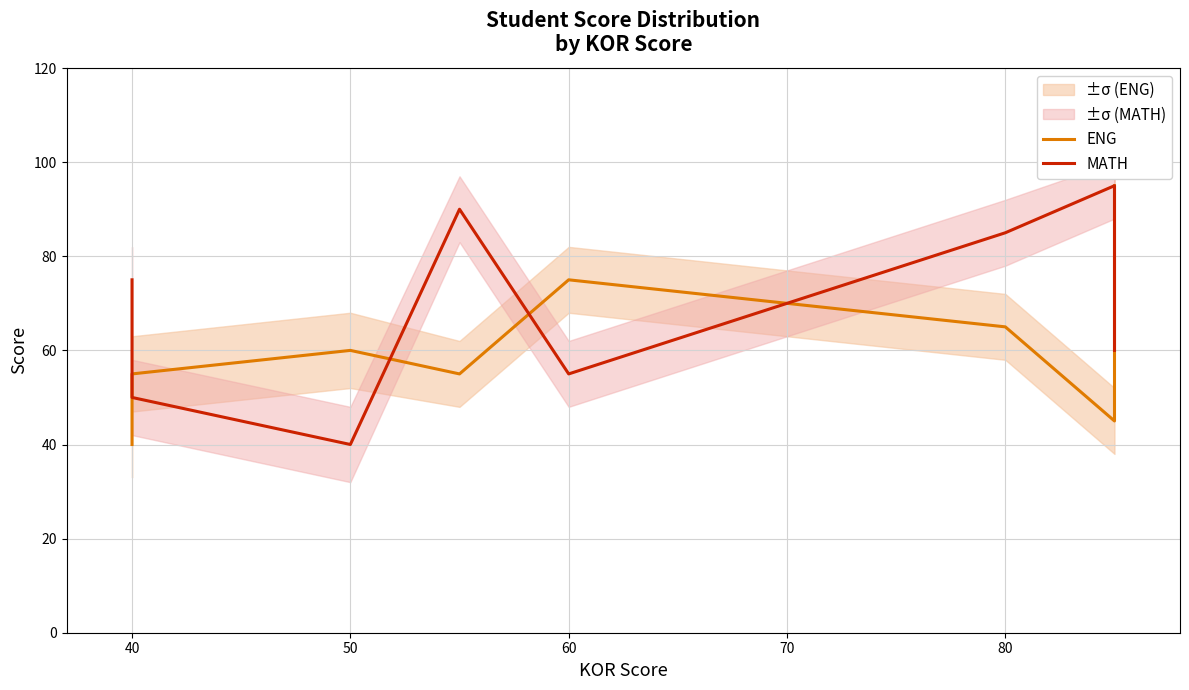

Reading left to right, extract all data points from this chart.

ENG: 40	55	60	55	75	65	45	95
MATH: 75	50	40	90	55	85	95	60